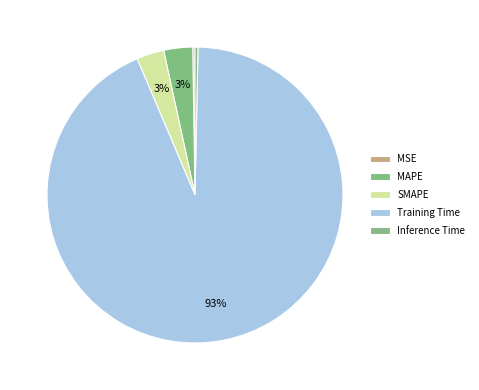

To the nearest percent, what is the combined percentage of Inference Time and MAPE?

3%